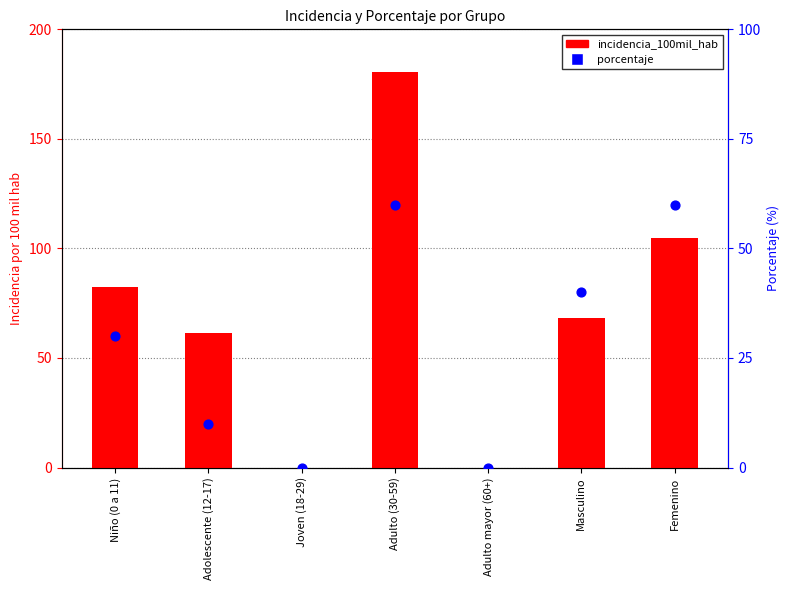

At which category is the sum across all series the highest?

Adulto (30-59)